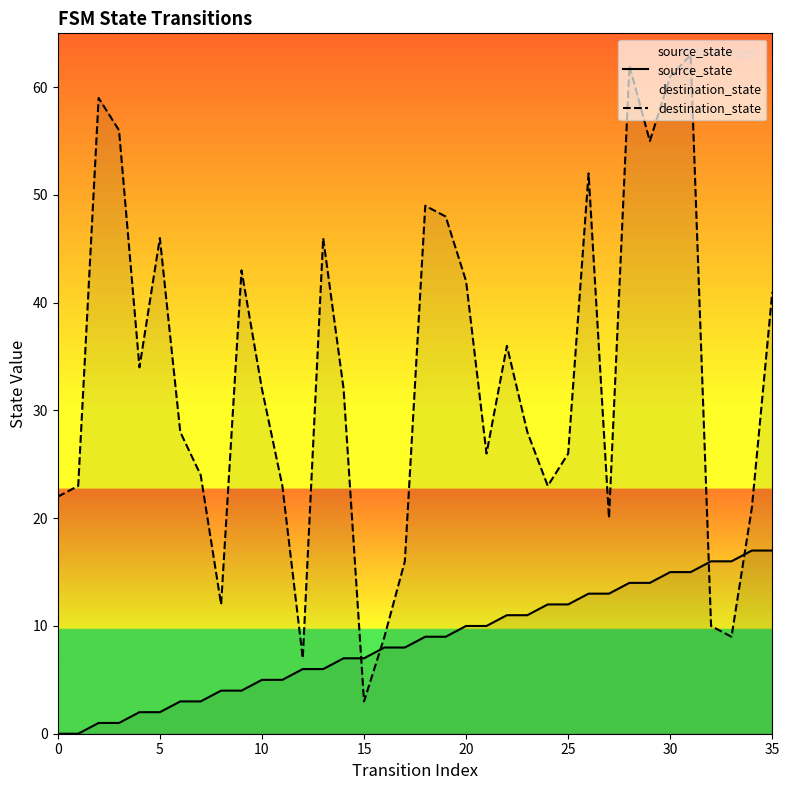

What is the difference between the maximum and minimum values in the destination_state series?

60